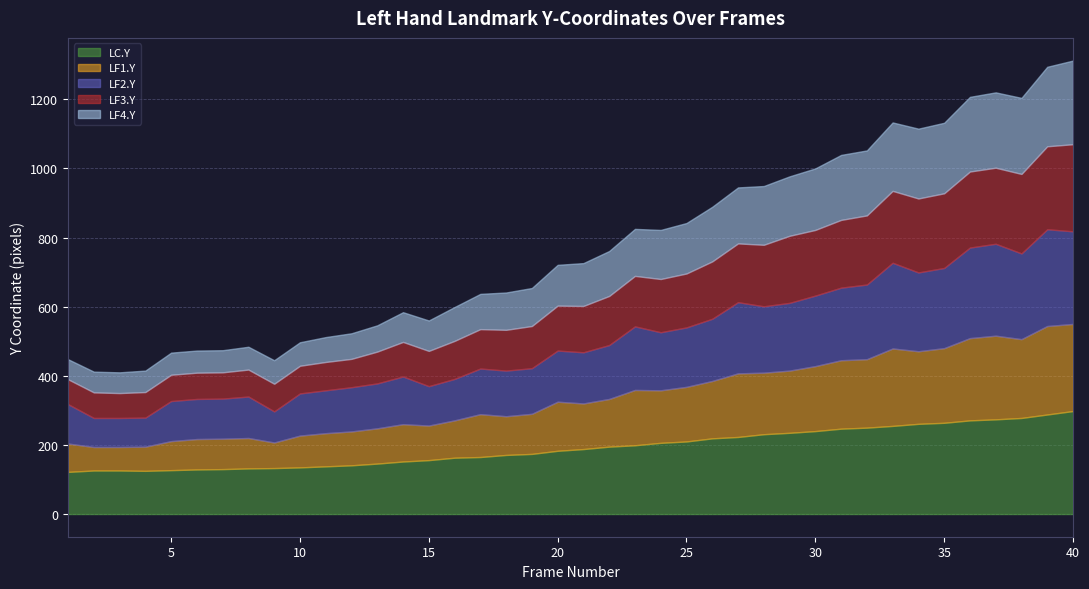

Reading left to right, what are all the values shown in this chart?

LC.Y: 1=122	2=126	3=126	4=125	5=127	6=129	7=130	8=132	9=133	10=135	11=138	12=141	13=146	14=152	15=156	16=163	17=165	18=171	19=174	20=183	21=188	22=195	23=199	24=206	25=210	26=219	27=223	28=231	29=235	30=240	31=247	32=250	33=255	34=261	35=264	36=271	37=274	38=278	39=288	40=298
LF1.Y: 1=82	2=68	3=68	4=70	5=84	6=88	7=88	8=88	9=74	10=92	11=96	12=98	13=102	14=108	15=100	16=108	17=124	18=112	19=116	20=142	21=132	22=138	23=160	24=152	25=158	26=166	27=184	28=178	29=180	30=188	31=198	32=198	33=224	34=210	35=216	36=238	37=242	38=228	39=256	40=252
LF2.Y: 1=114	2=84	3=84	4=84	5=116	6=116	7=116	8=120	9=90	10=122	11=124	12=128	13=130	14=138	15=114	16=120	17=132	18=132	19=132	20=148	21=148	22=156	23=184	24=168	25=172	26=180	27=206	28=192	29=196	30=204	31=210	32=216	33=248	34=228	35=232	36=262	37=266	38=248	39=280	40=268
LF3.Y: 1=72	2=74	3=72	4=74	5=76	6=76	7=76	8=78	9=80	10=80	11=82	12=82	13=92	14=100	15=102	16=110	17=114	18=118	19=122	20=130	21=134	22=142	23=146	24=154	25=156	26=166	27=170	28=178	29=194	30=190	31=196	32=200	33=208	34=214	35=216	36=220	37=220	38=230	39=240	40=252
LF4.Y: 1=58	2=60	3=60	4=62	5=64	6=64	7=64	8=66	9=68	10=68	11=72	12=74	13=76	14=86	15=88	16=98	17=102	18=108	19=110	20=118	21=124	22=130	23=136	24=142	25=146	26=158	27=162	28=170	29=172	30=178	31=188	32=188	33=198	34=202	35=204	36=216	37=218	38=220	39=230	40=242